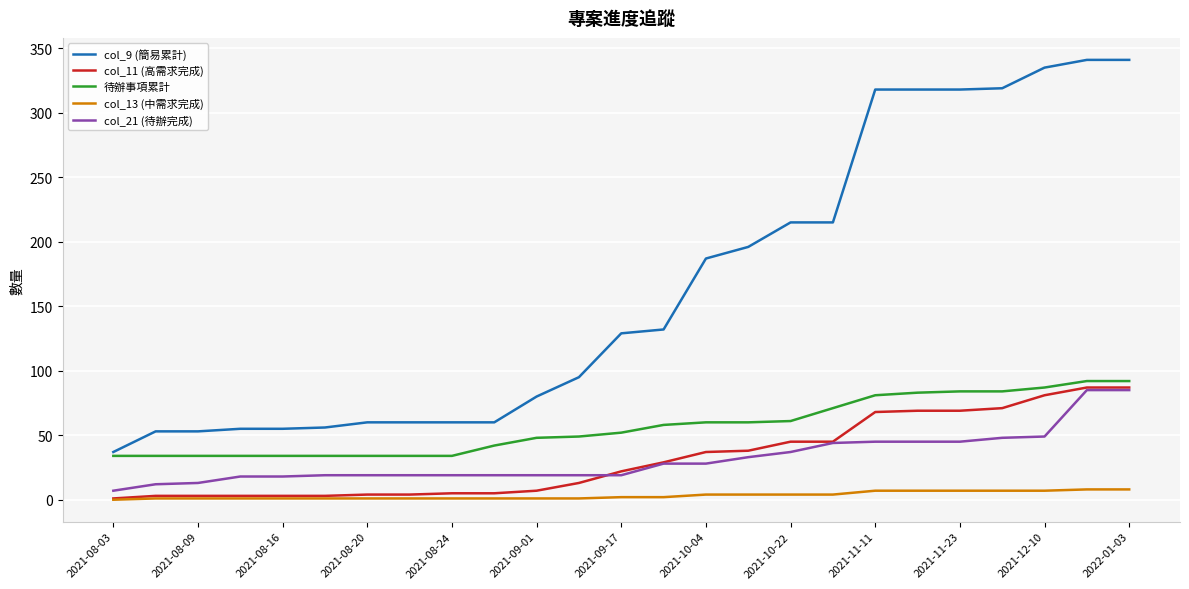

Which series has the widest spread of values?

col_9 (簡易累計)